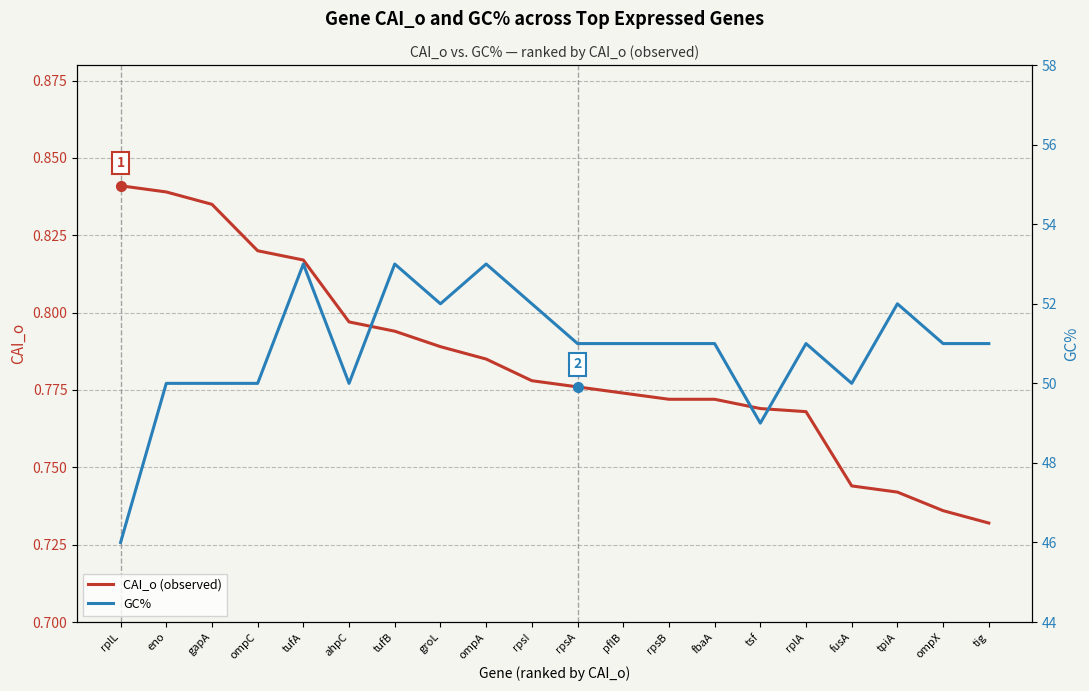

Rank the series by their maximum value, from highest to lowest.

GC%, CAI_o (observed)